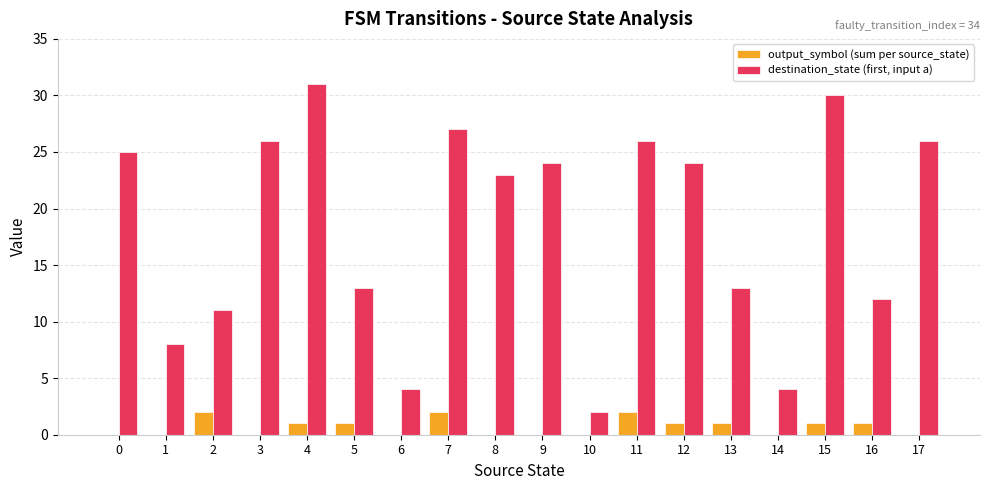

How many data points does each series have?

18